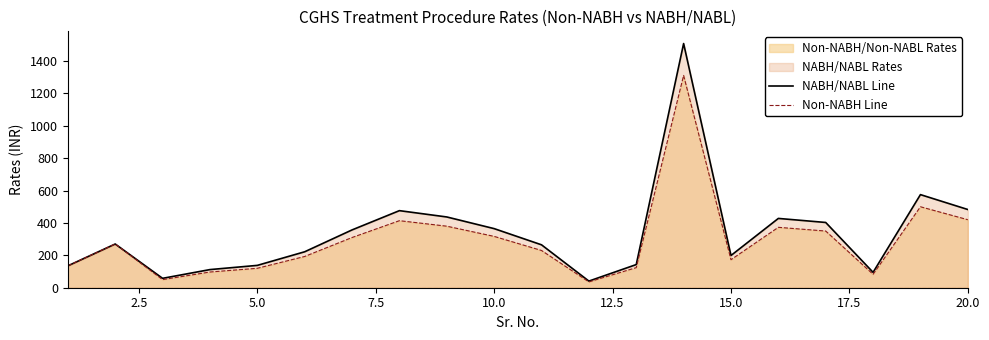

What is the sum of all Non-NABH Line values?

5886